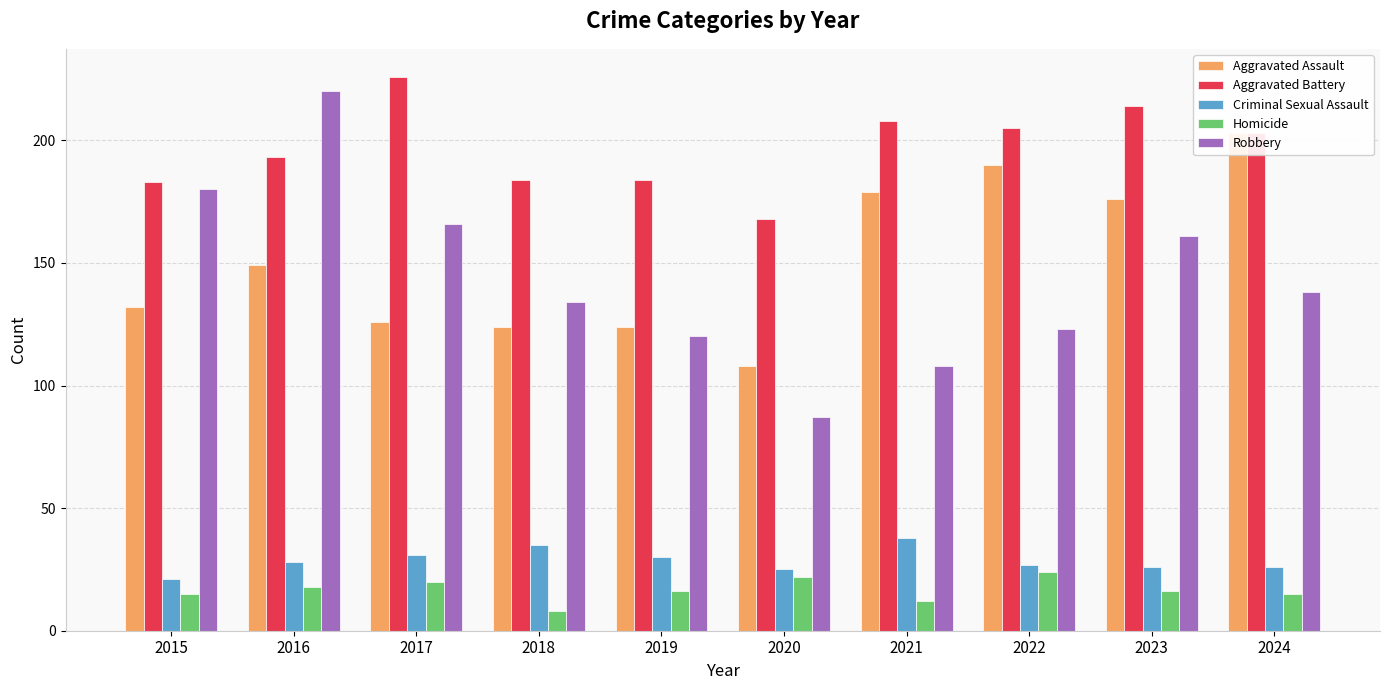

The value of Aggravated Assault at 2021 is 239. True or false?

False